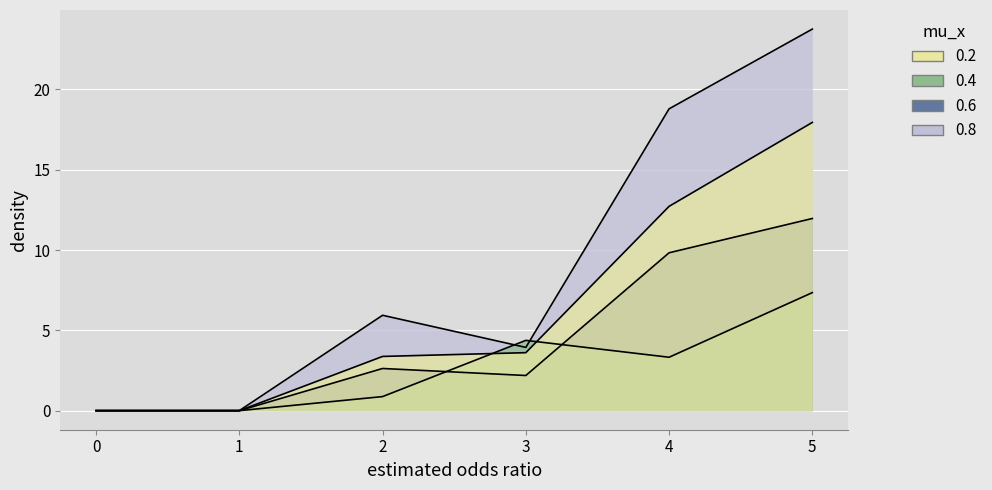

Reading left to right, transcribe all the data shown in this chart.

1: 0=0.0	1=0.0	2=3.4	3=3.6	4=12.7	5=17.9
2: 0=0.0	1=0.0	2=0.9	3=4.4	4=3.3	5=7.3
3: 0=0.0	1=0.0	2=2.6	3=2.2	4=9.8	5=12.0
4: 0=0.0	1=0.0	2=5.9	3=3.9	4=18.8	5=23.8